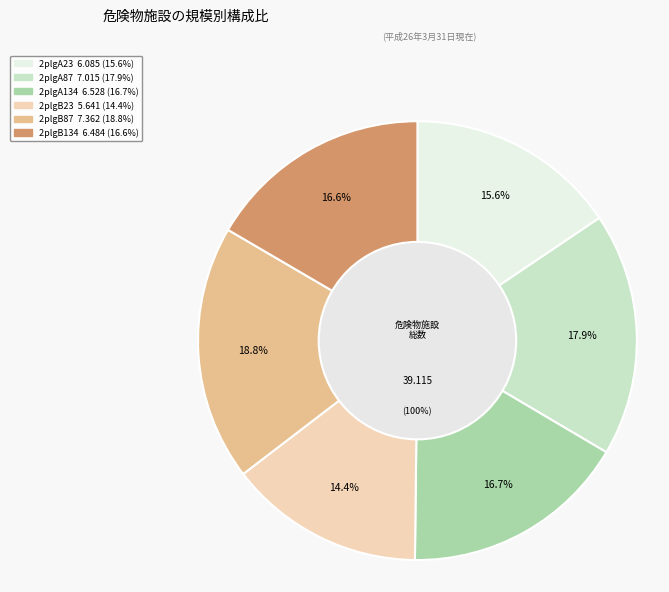

What is the change in value from 2plgA87 to 2plgB23?

-1.4